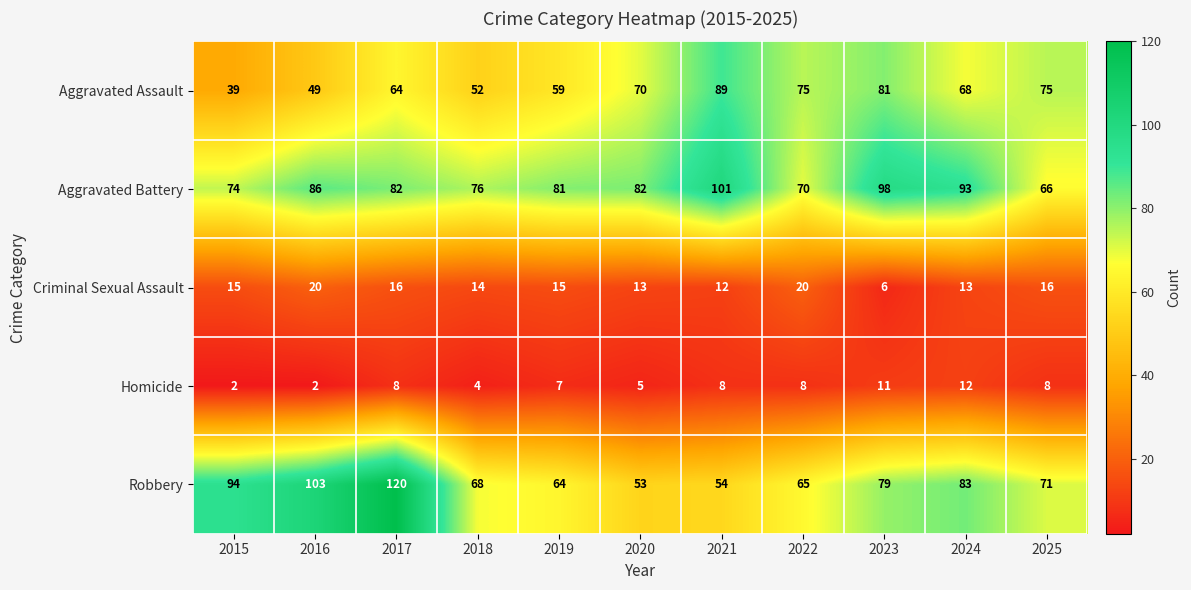

At which category is the sum across all series the highest?

2017